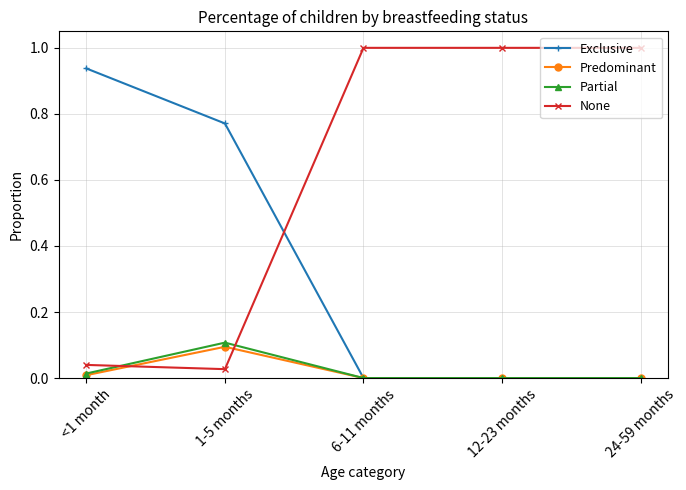

Is it true that Predominant equals 0.0 at <1 month?

True